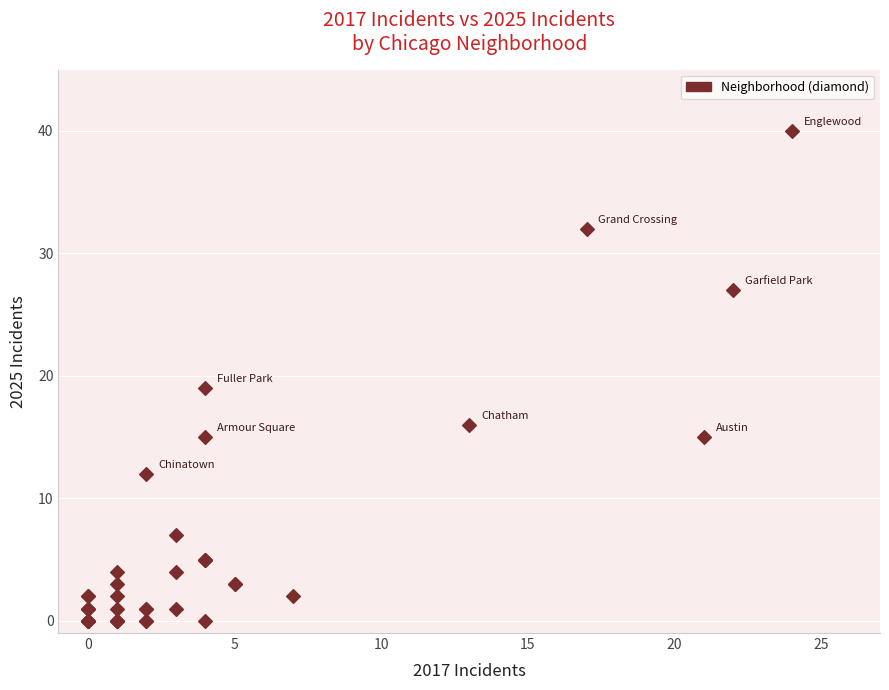

What Y value in the scatter plot is closest to 20?

19